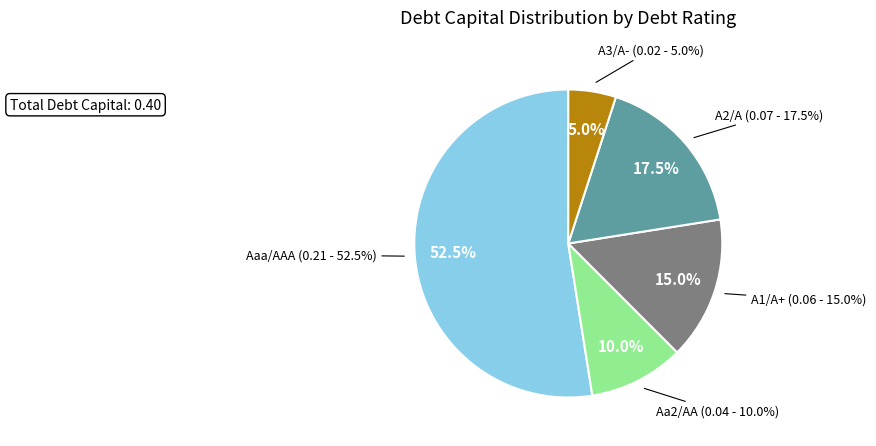

What percentage is NOT represented by Aa2/AA?

90.0%